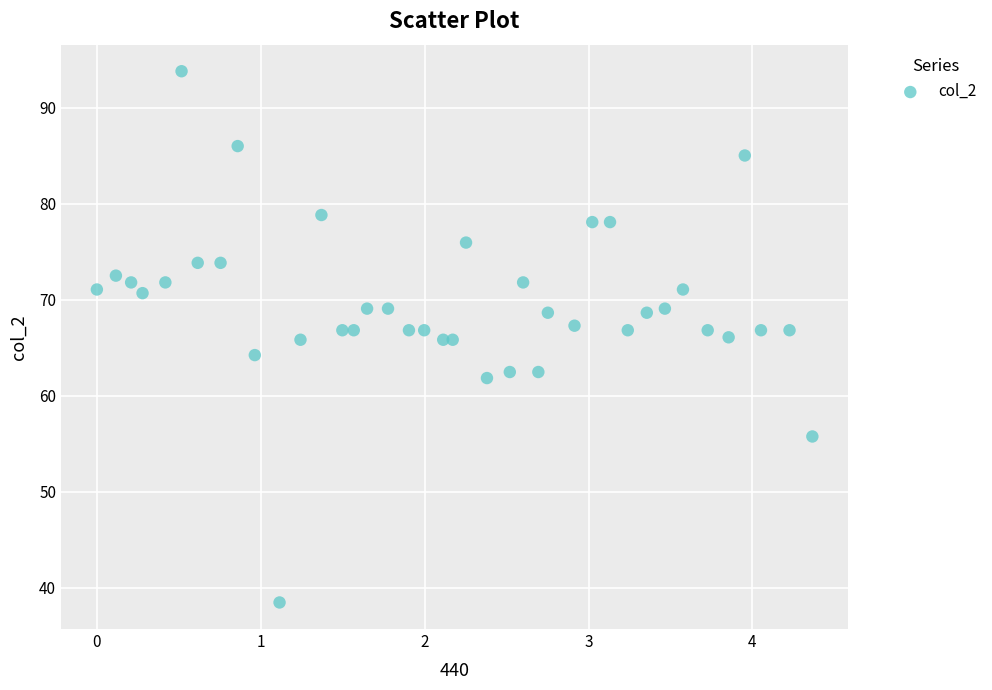

What is the range of Y values (max minus min)?

55.3